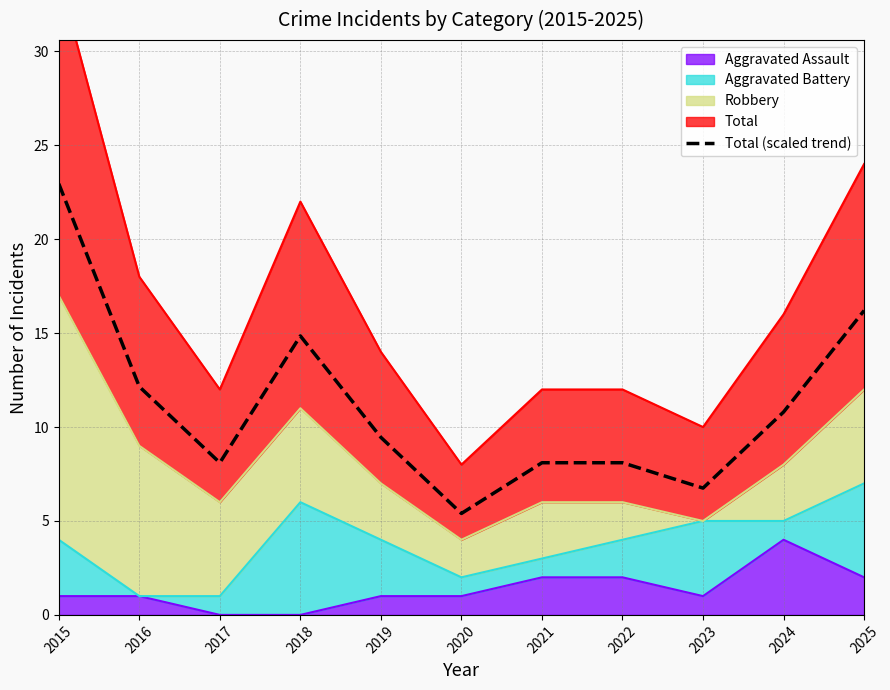

Reading left to right, extract all data points from this chart.

2015=23.0	2016=12.2	2017=8.1	2018=14.9	2019=9.5	2020=5.4	2021=8.1	2022=8.1	2023=6.8	2024=10.8	2025=16.2